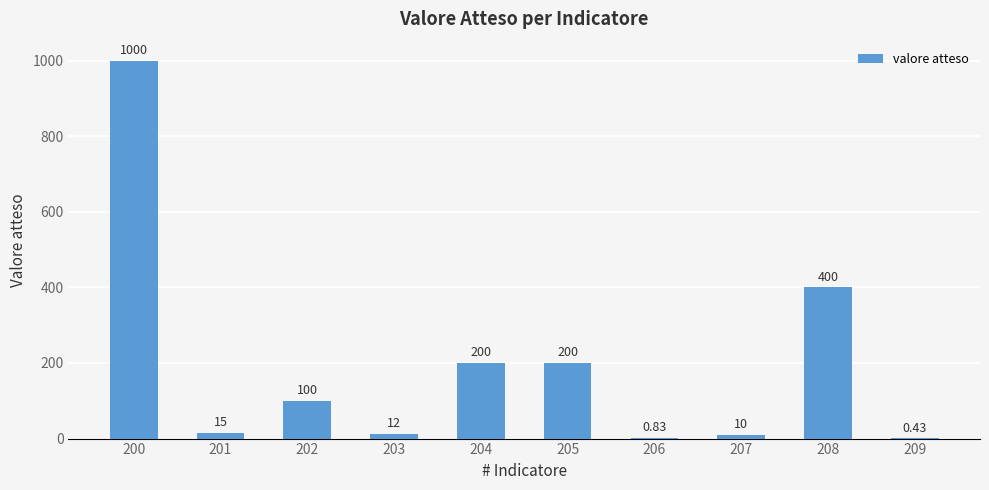

What is the sum of the values at 203 and 201?

27.0